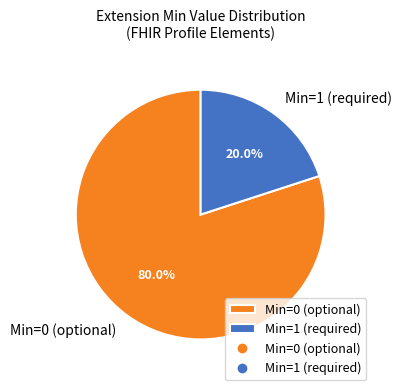

Between Min=0 (optional) and Min=1 (required), which is larger?

Min=0 (optional)